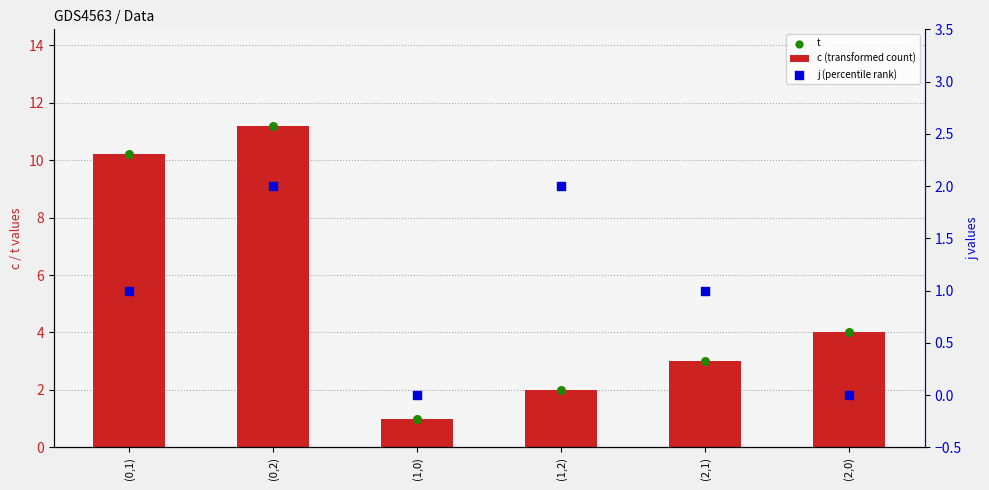

At which category is the sum across all series the highest?

(0,2)